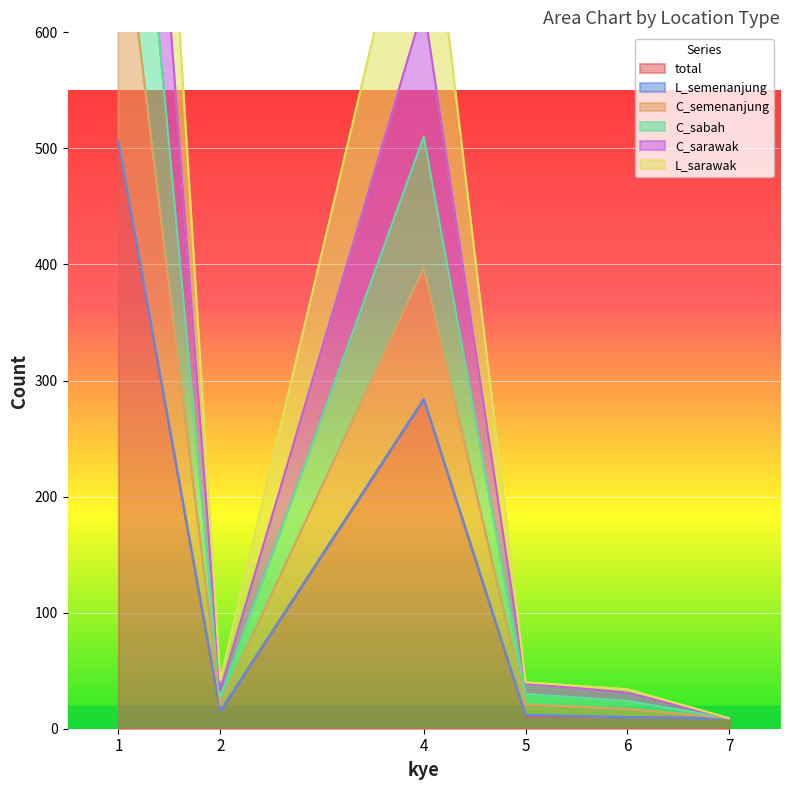

At which label does C_sabah first exceed 30?

1